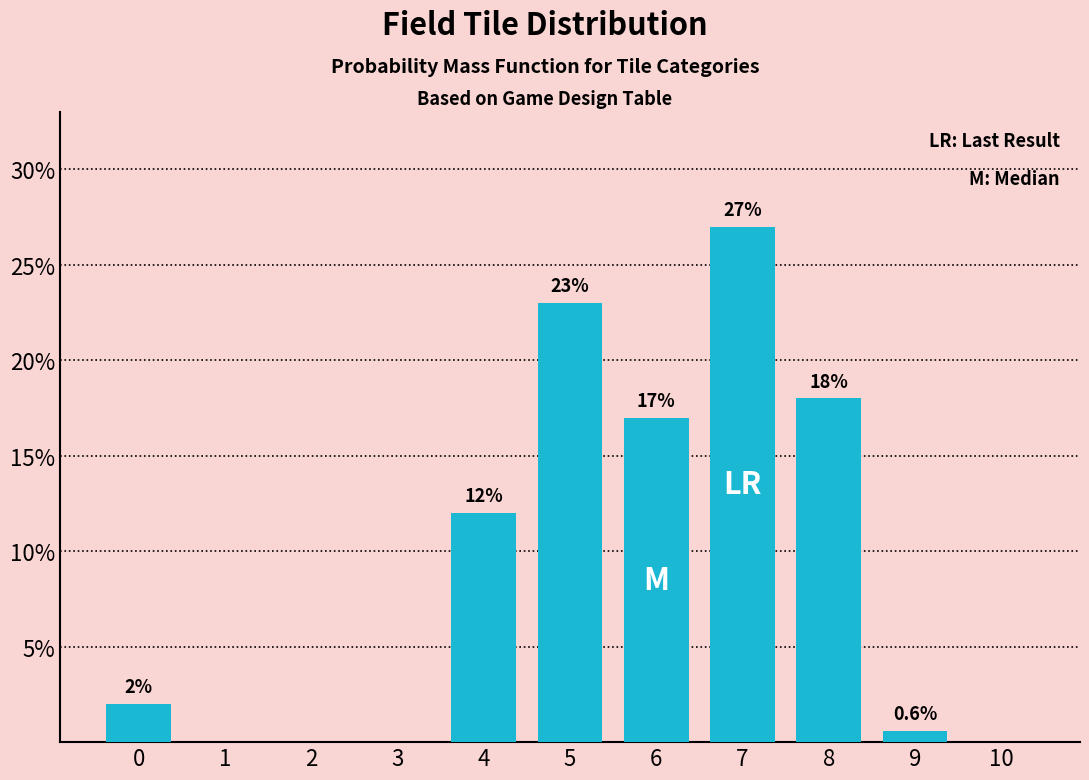

Reading left to right, what are all the values shown in this chart?

0=2.0	1=0.0	2=0.0	3=0.0	4=12.0	5=23.0	6=17.0	7=27.0	8=18.0	9=0.6	10=0.0